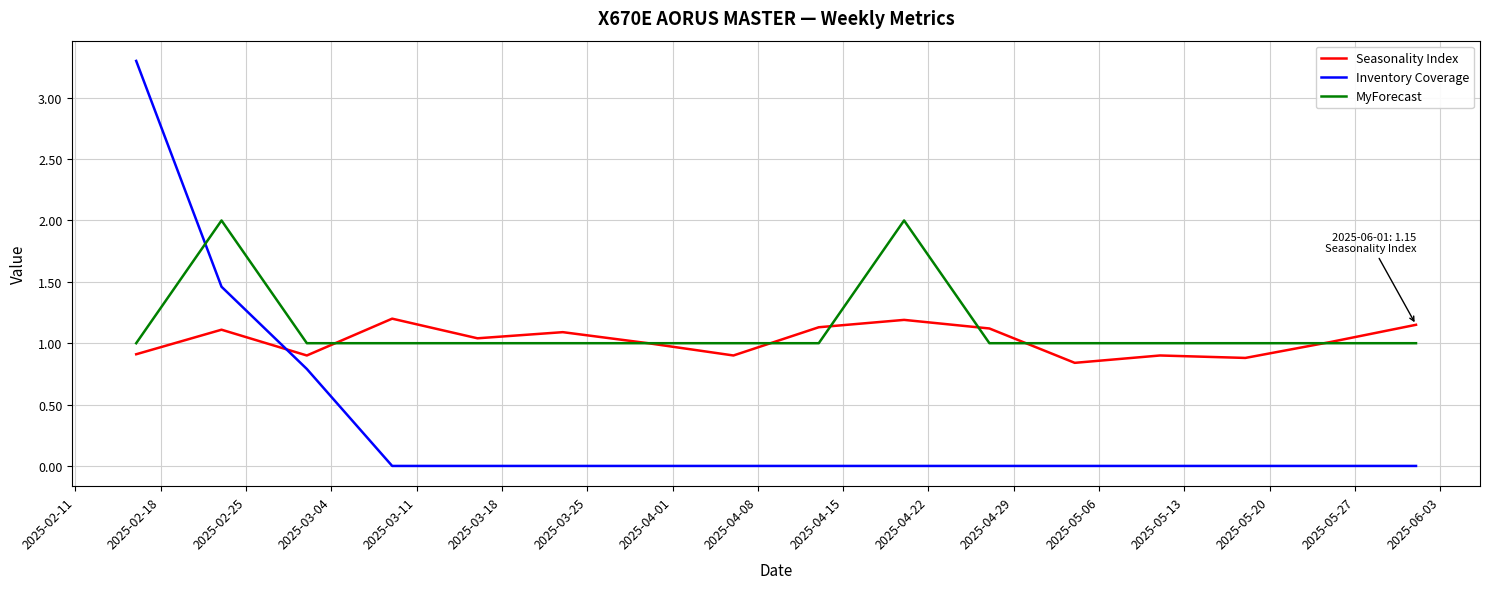

Which series has the widest spread of values?

Inventory Coverage